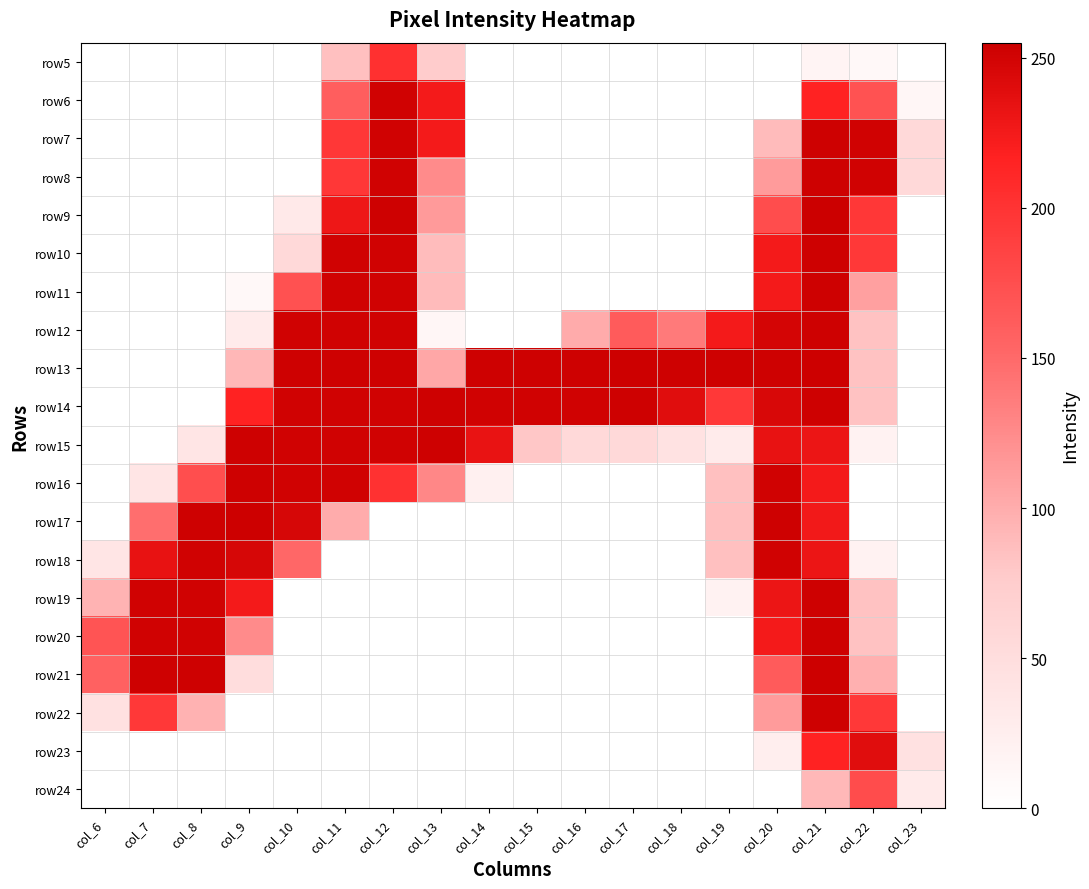

Count the number of data series in this chart.

20